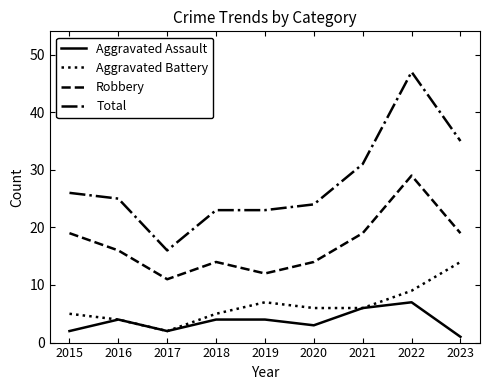

The Aggravated Battery series shows 3 at 2020. True or false?

False